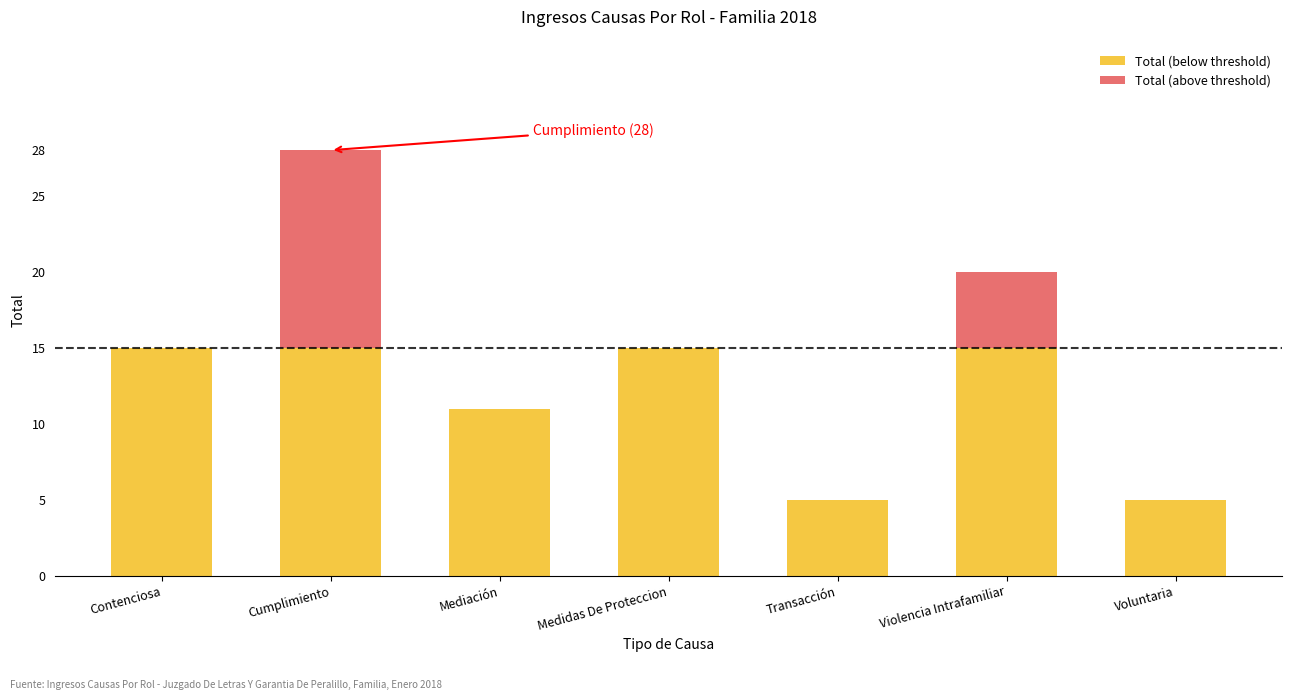

Count the number of categories in the chart.

7